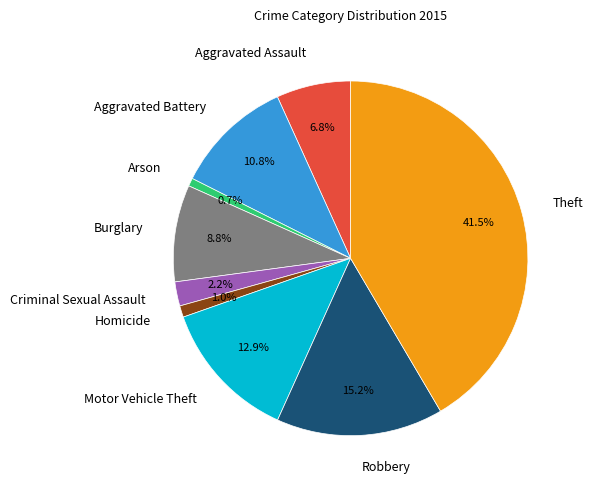

Is Arson the majority of the pie?

No